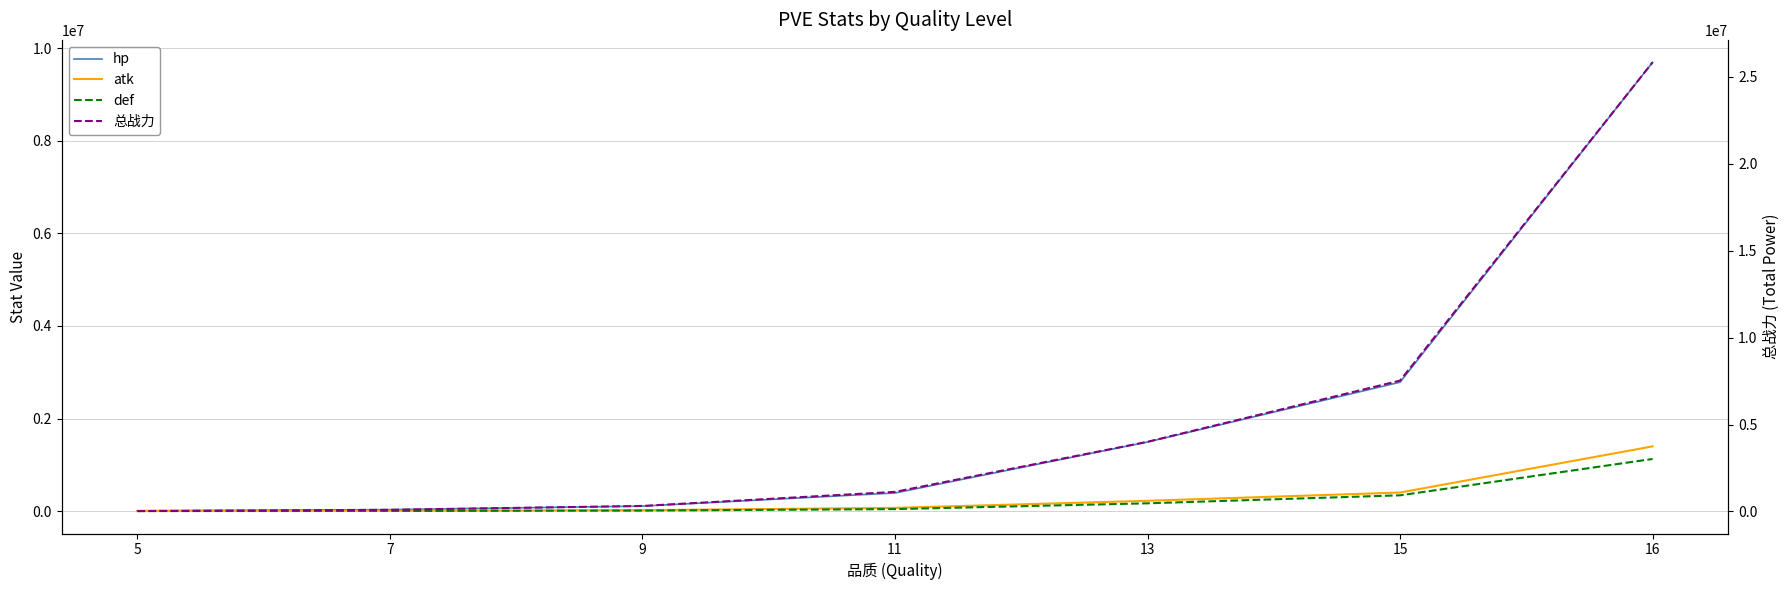

Rank the series at 9 from highest to lowest value.

总战力, hp, atk, def